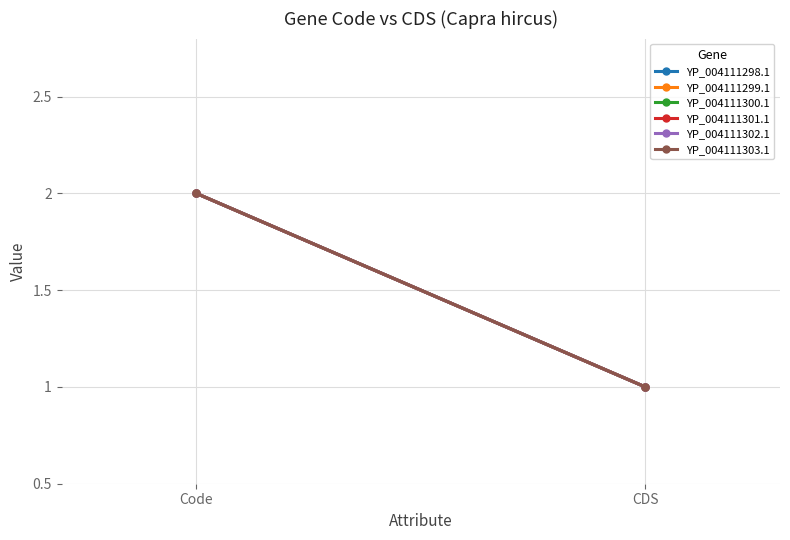

What is the total value across all series at CDS?

6